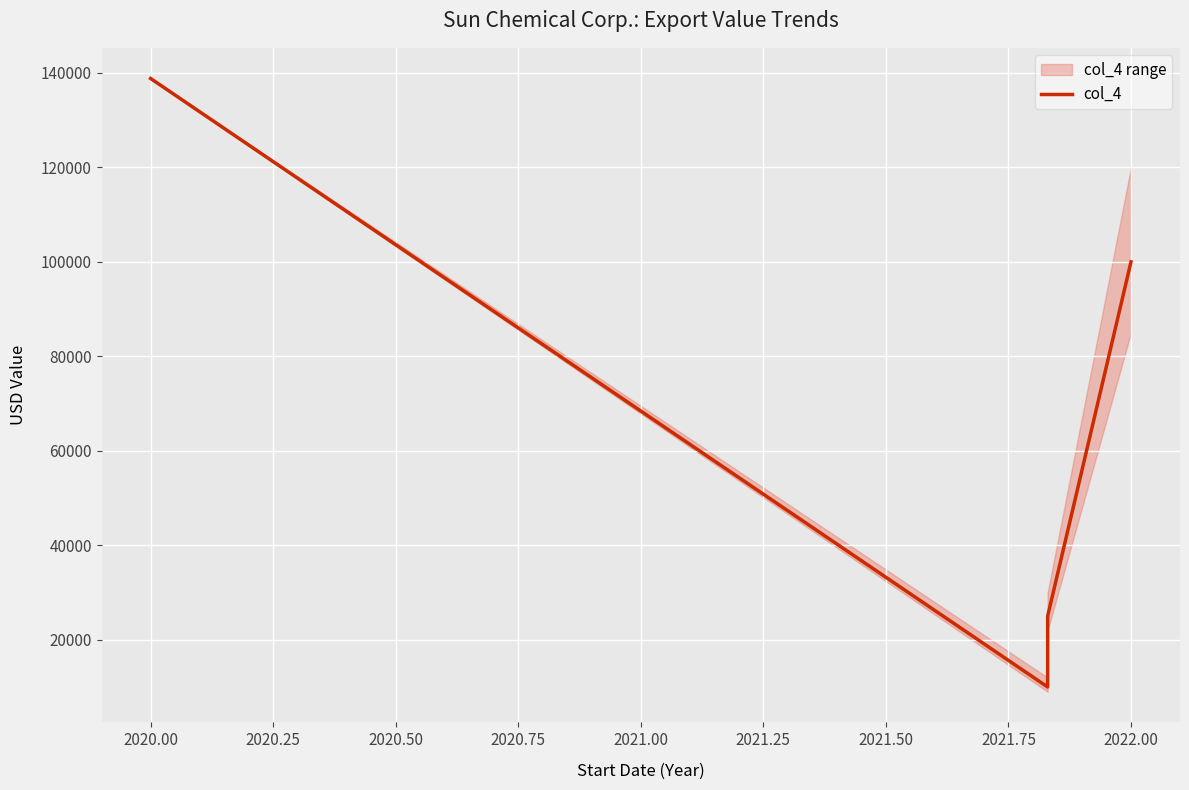

How many values are between 25000 and 138825?

3